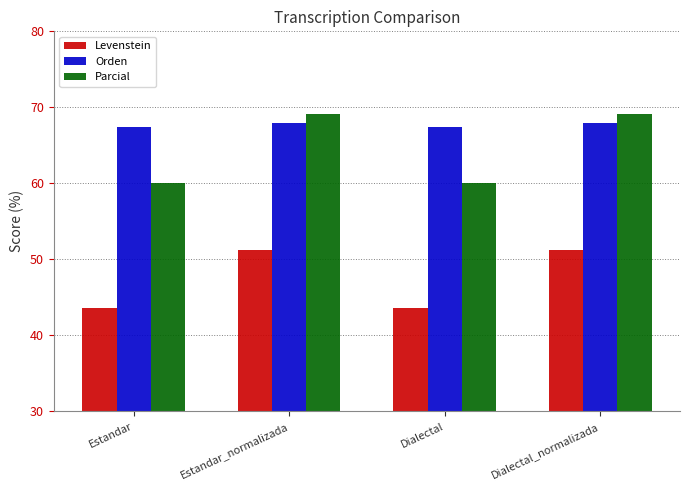

True or false: Orden has a value of 96.2 at Estandar_normalizada.

False